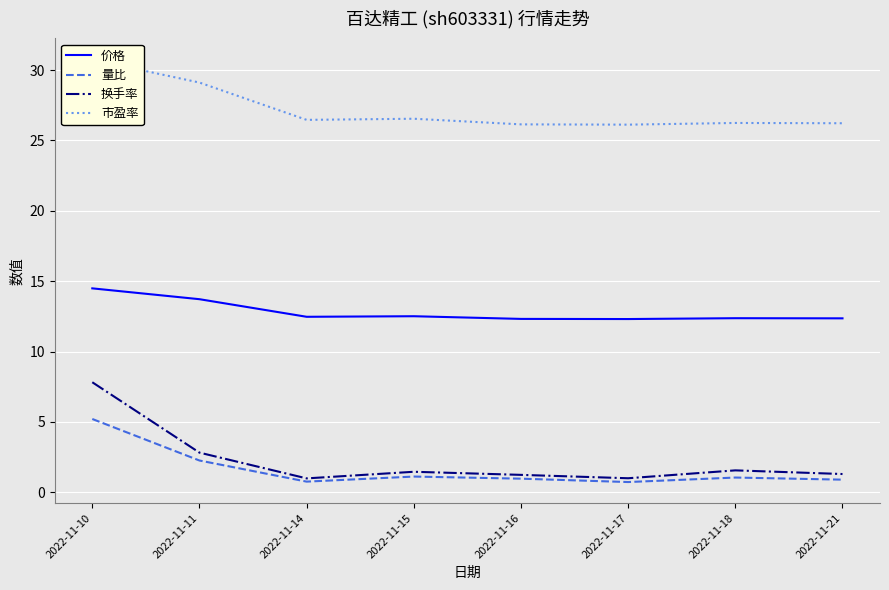

Where is 价格 nearest to the value 13?

2022-11-15